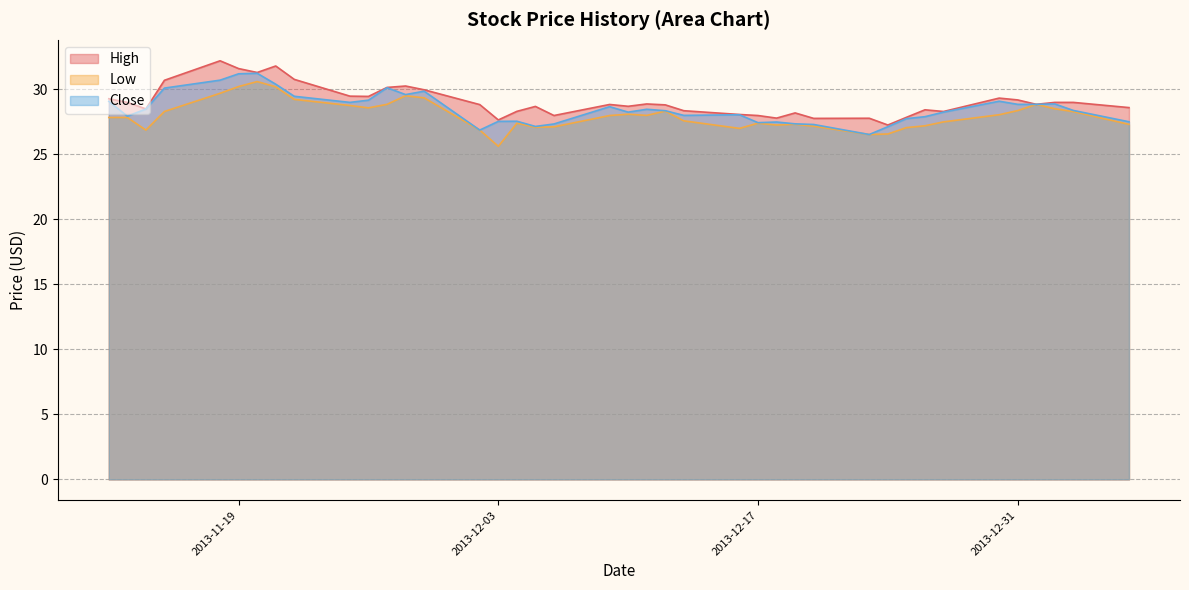

Where is the first local maximum for Low?

2013-11-20